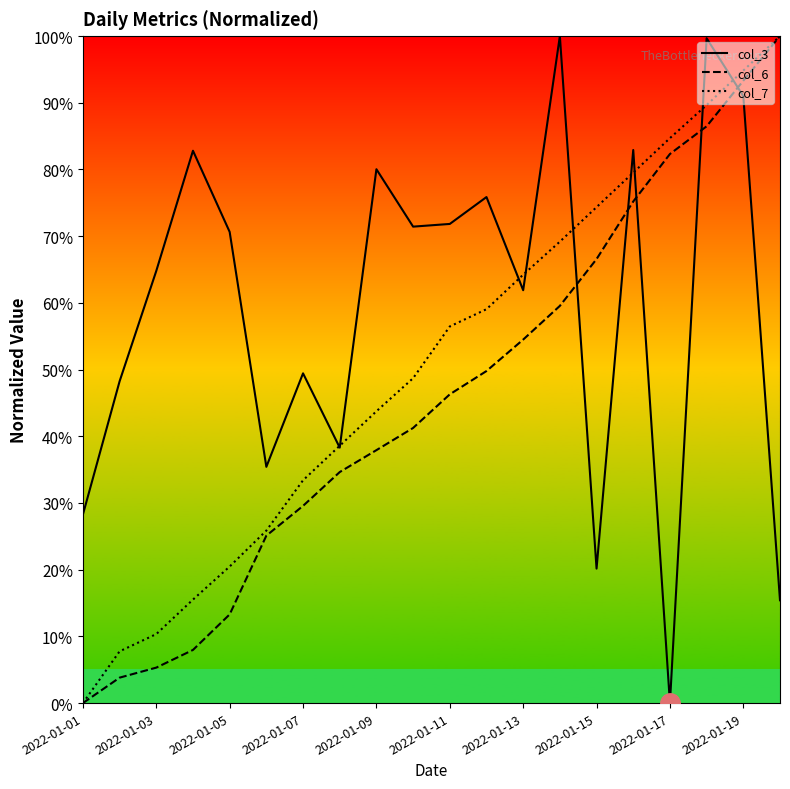

What is the greatest value displayed?

100.0